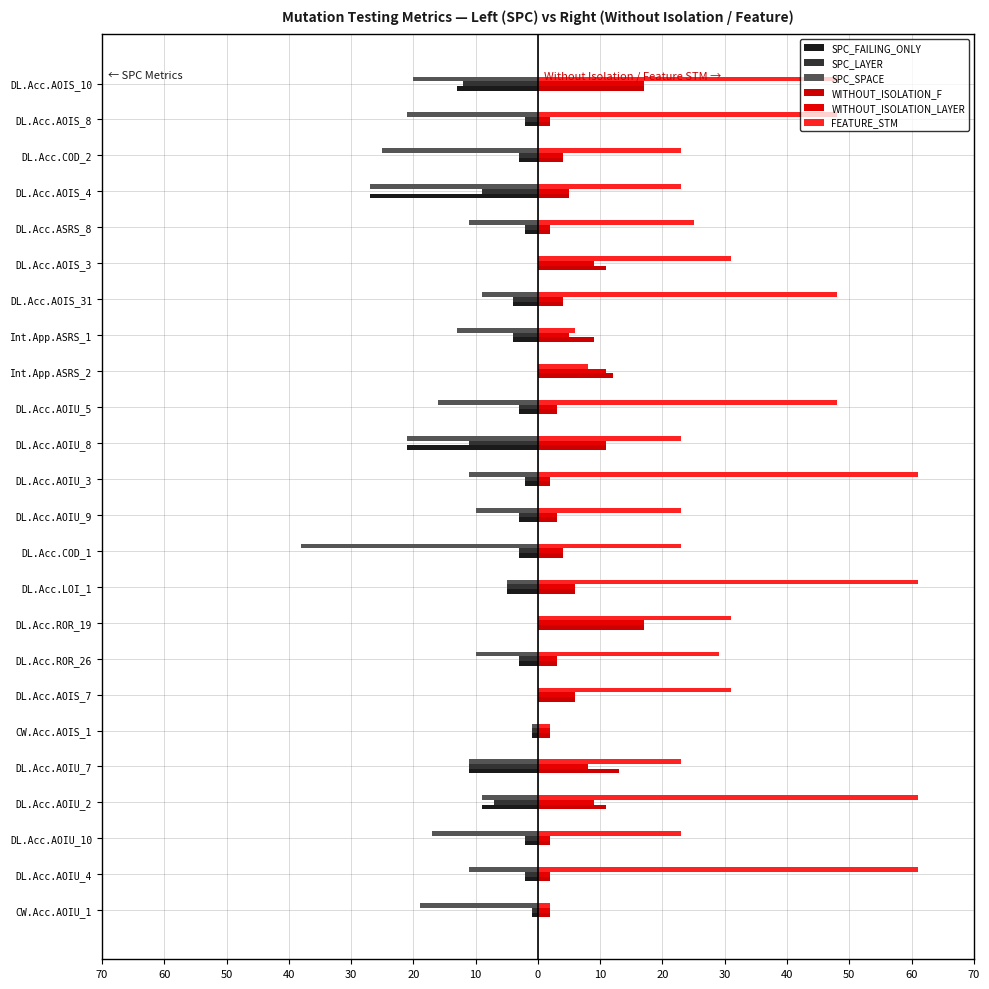

Which series has the largest total across all categories?

FEATURE_STM